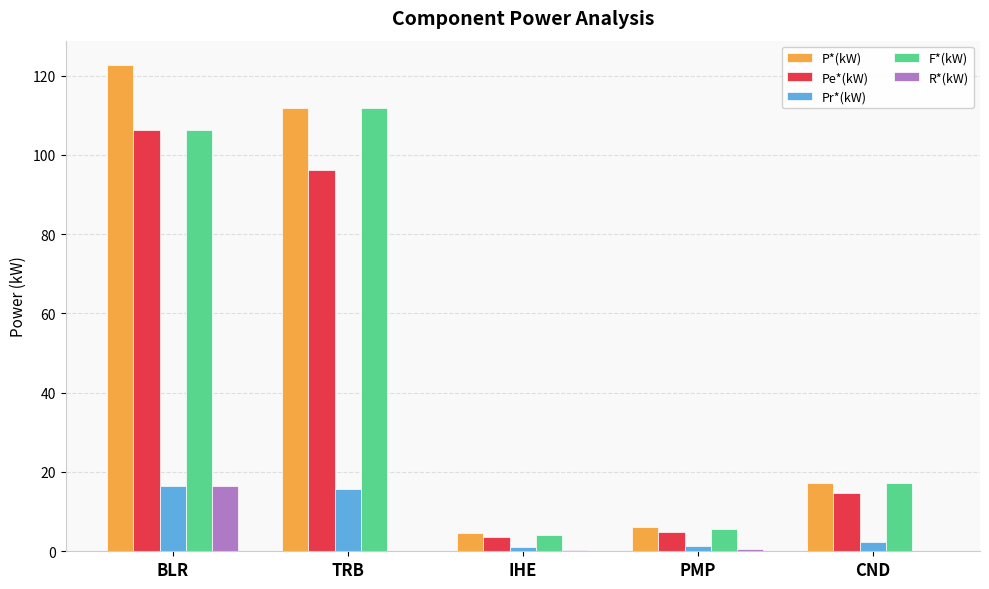

At which category is the sum across all series the highest?

BLR